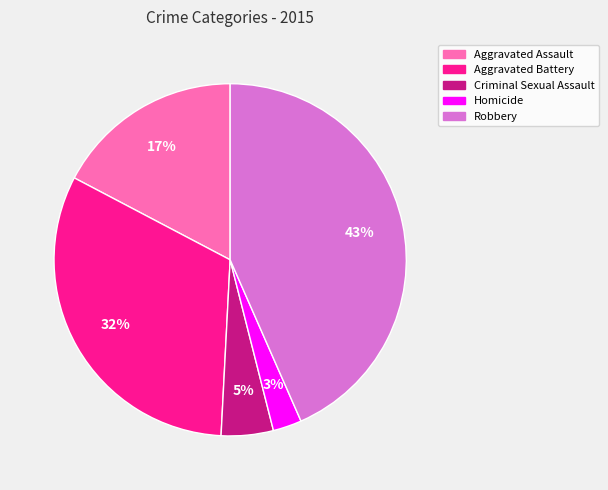

Between Aggravated Assault and Homicide, which is larger?

Aggravated Assault